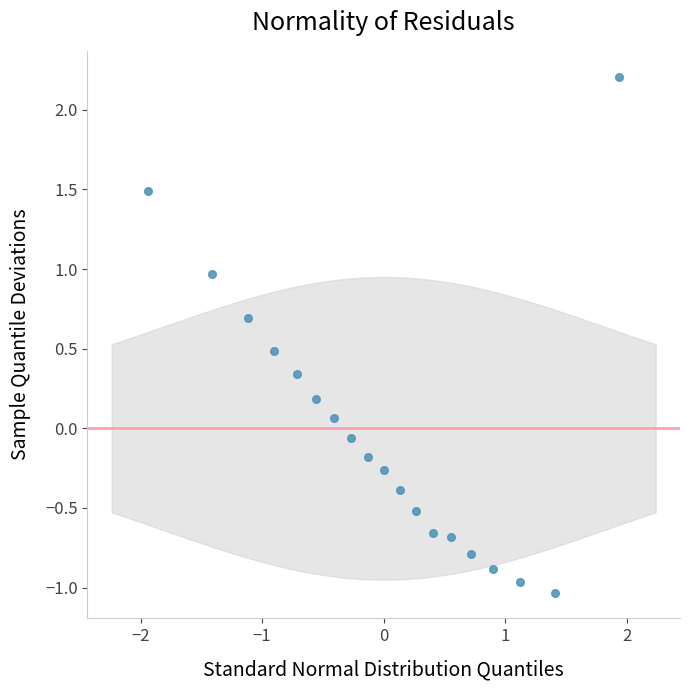

What is the range of X values (max minus min)?

3.9